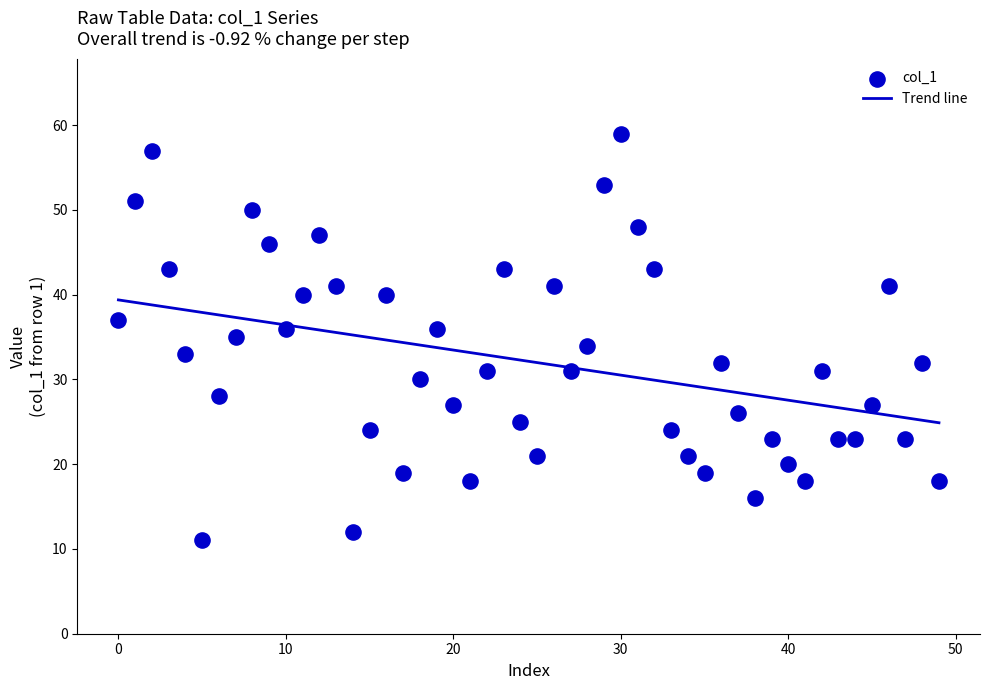

Approximately how many times larger is the value at 8 compared to 7?

1.4